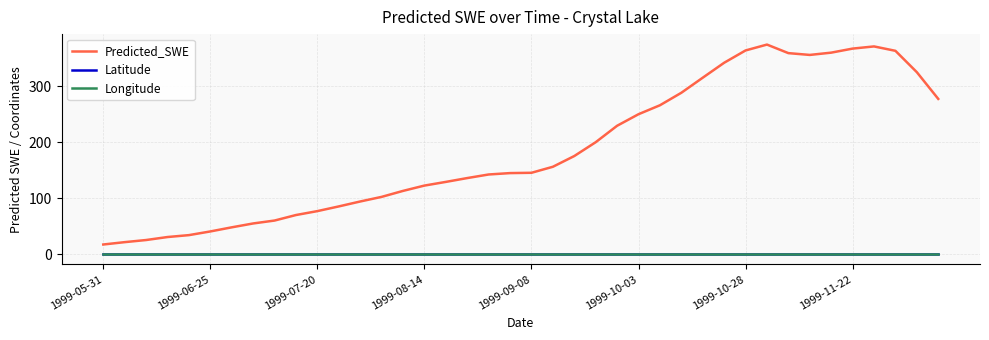

True or false: Longitude and Predicted_SWE cross at least once.

False